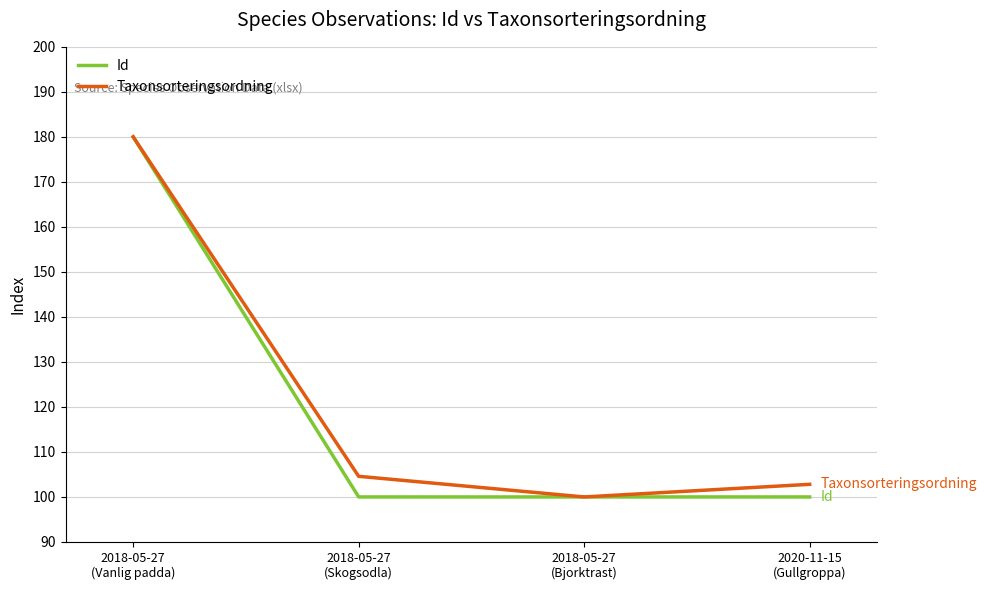

What is the highest value of the Id series?

180.0